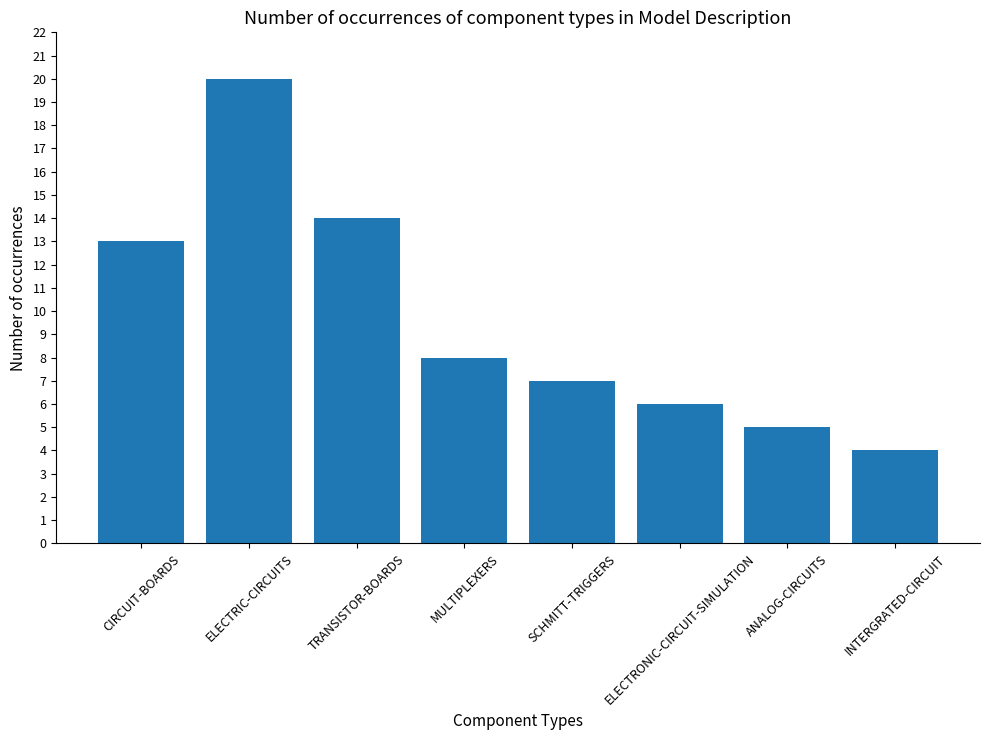

What position from the left is INTERGRATED-CIRCUIT?

8